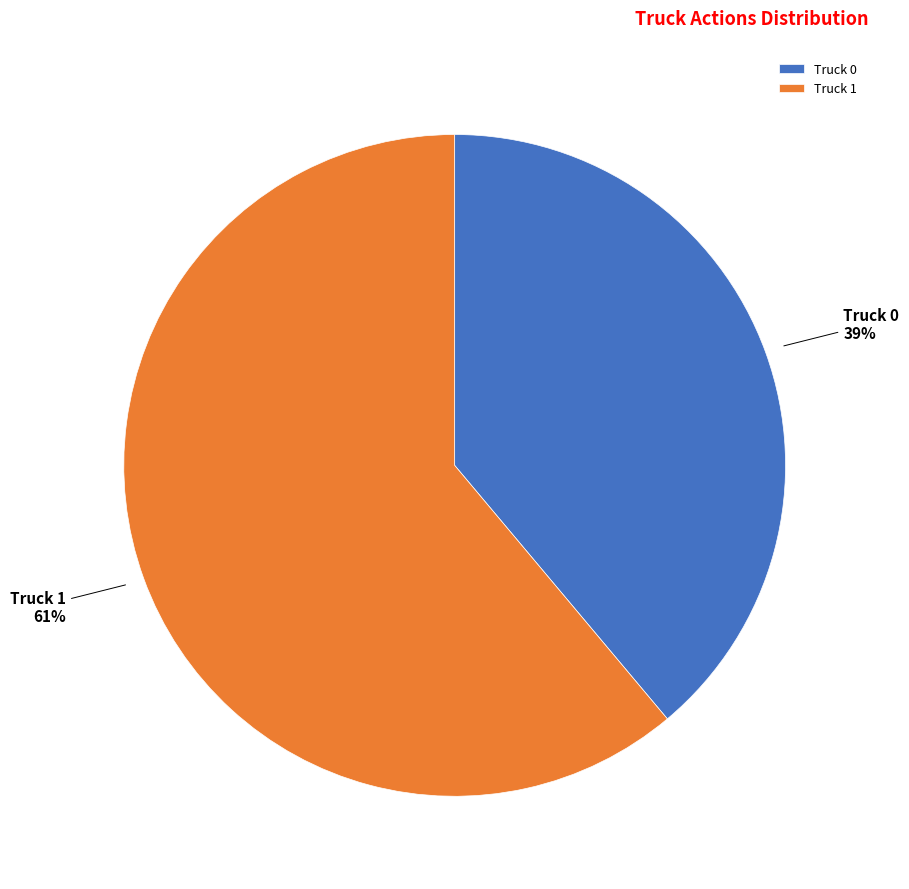

True or false: Truck 0 accounts for 30% of the total.

False